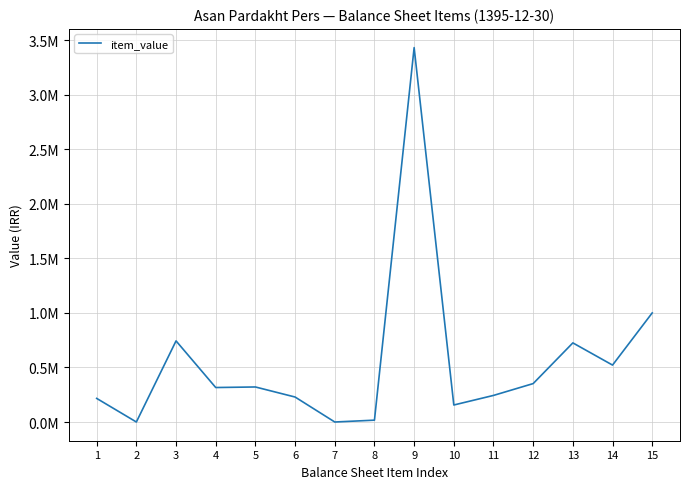

Is it true that the value at 7 is 1191948?

False